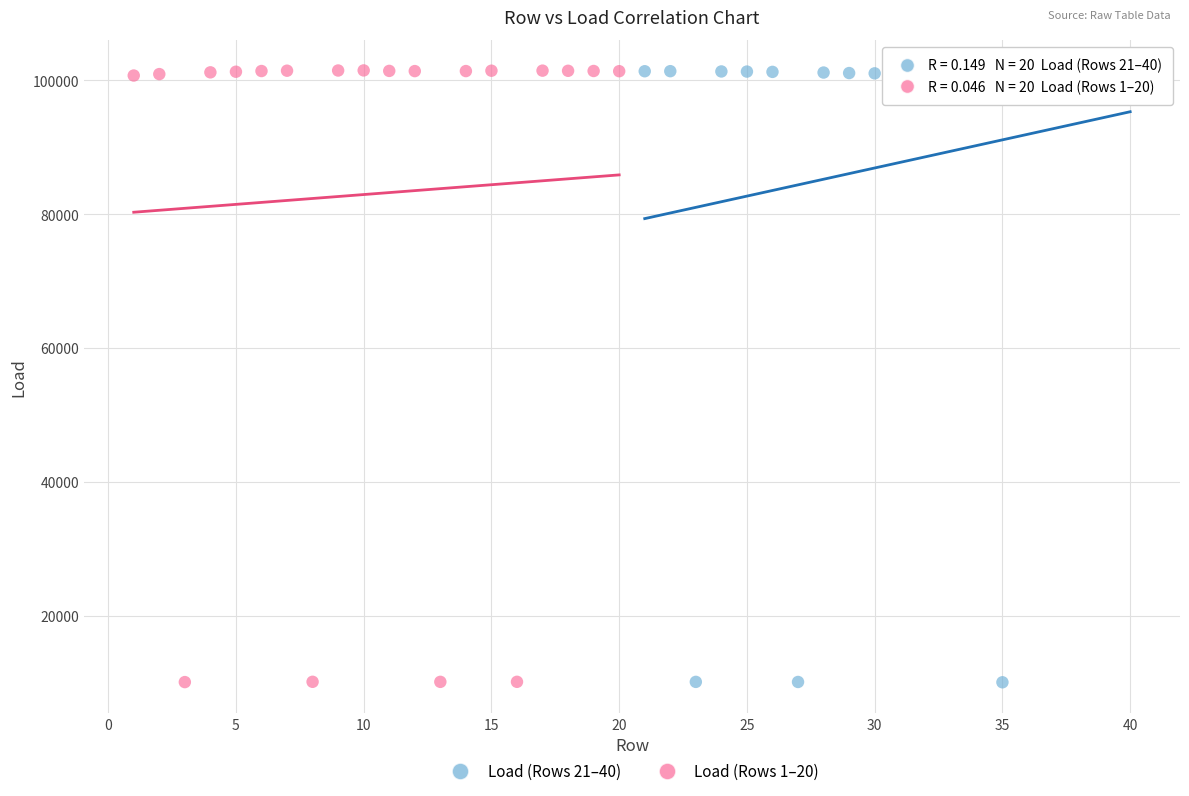

Which series has the widest spread of Y values?

Load (Rows 1–20)